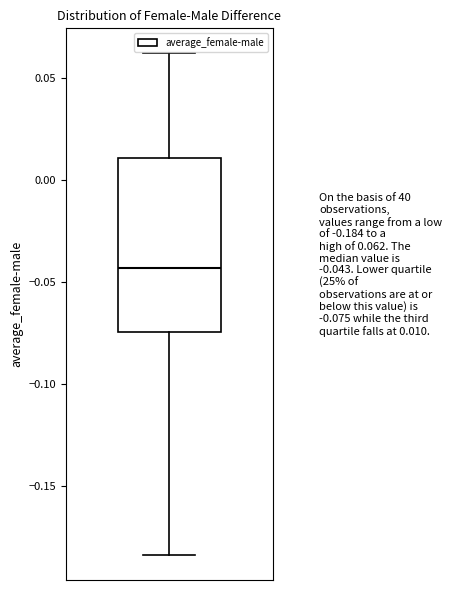

Where does the median line of the box sit on the y-axis? The values are not printed on the chart, so give them approximately, as read against the axis.

-0.045